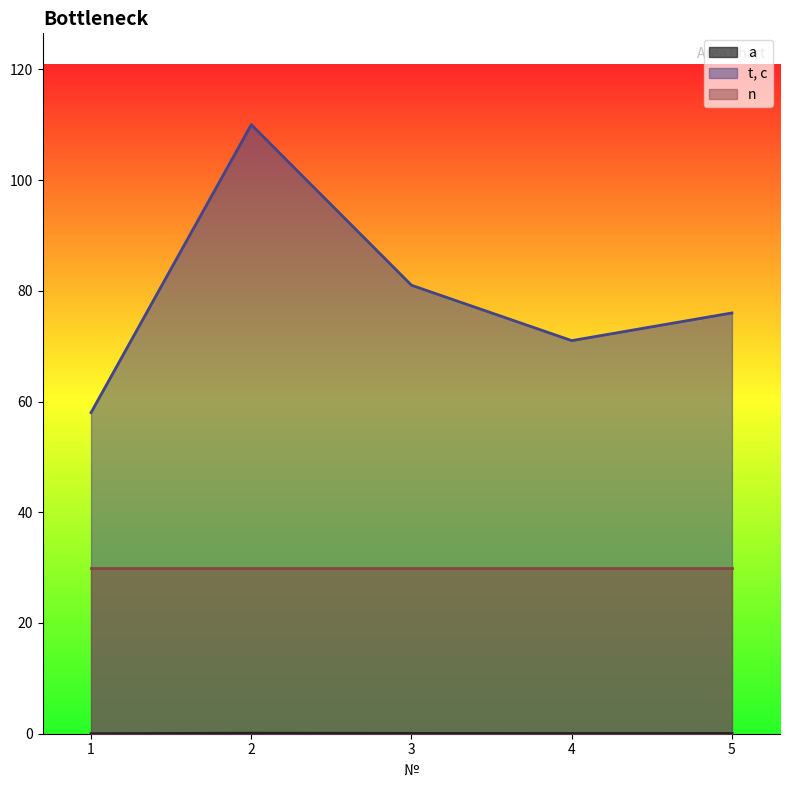

What is the difference between the maximum and minimum values in the a series?

0.1